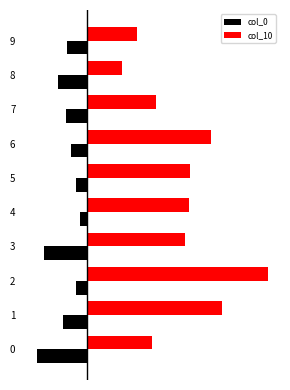

Rank the categories by col_0 value from lowest to highest.

0, 3, 8, 1, 7, 9, 6, 5, 2, 4